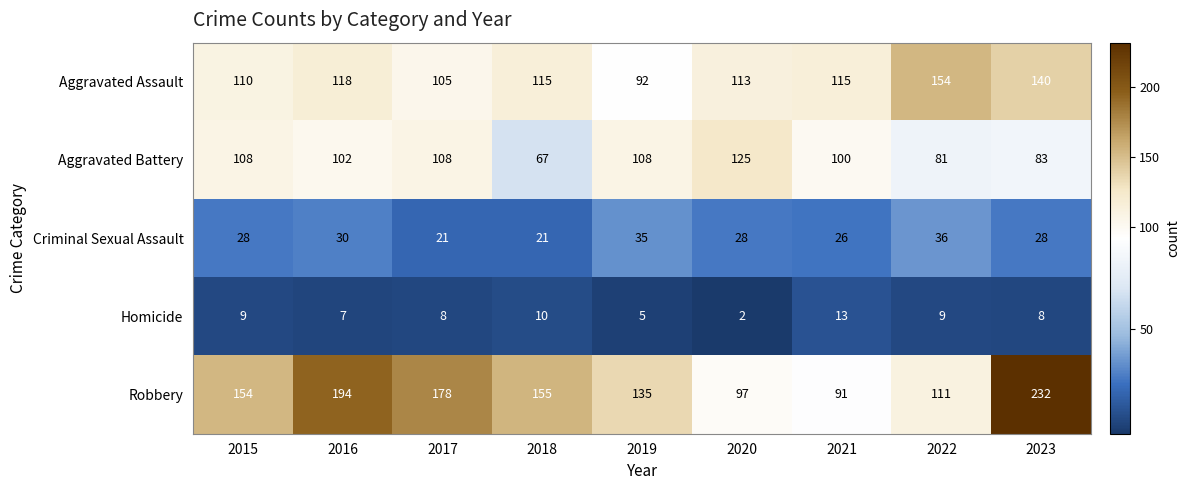

What is the average value of the Aggravated Battery series?

98